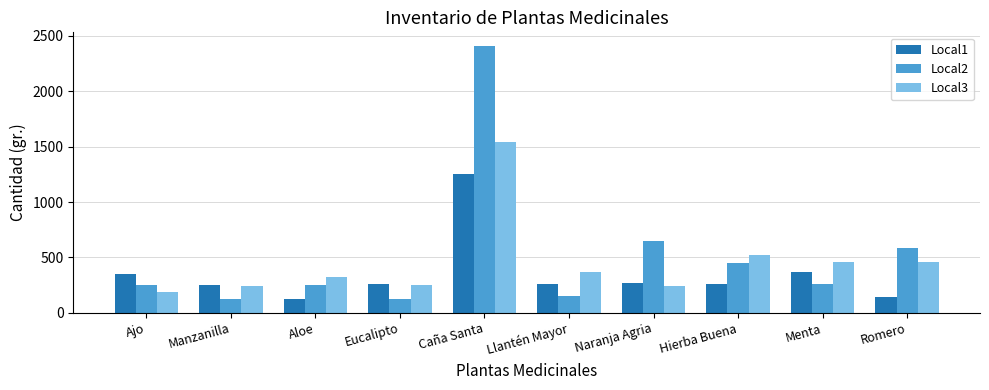

Rank the series by their maximum value, from highest to lowest.

Local2, Local3, Local1